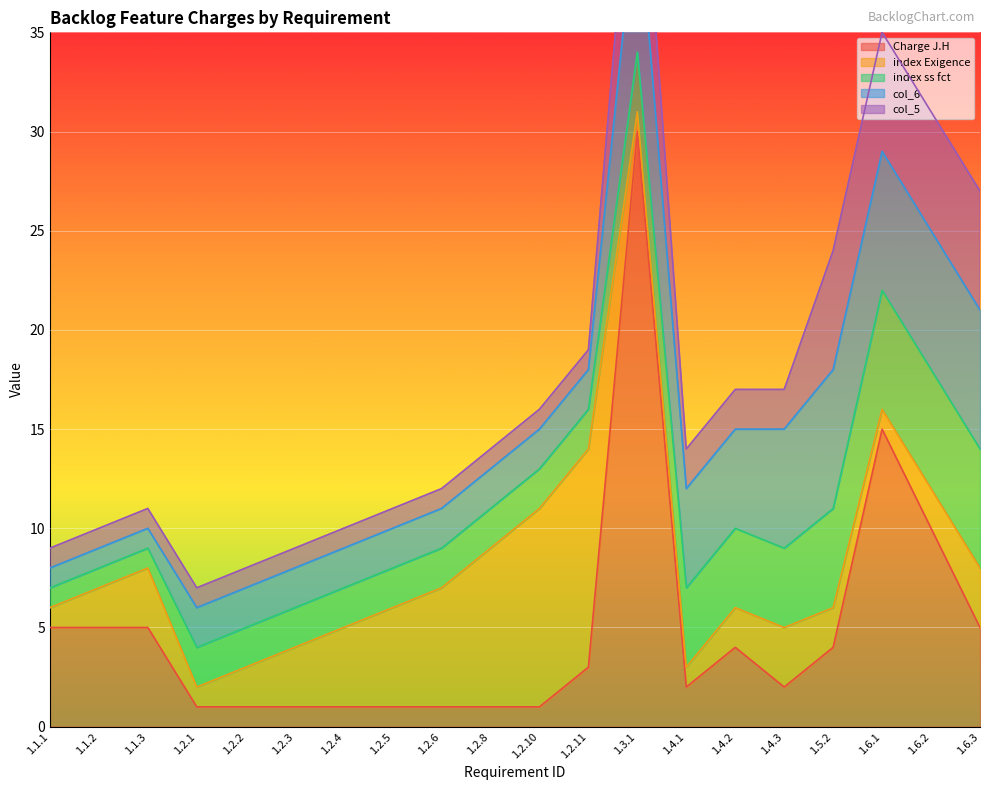

What are all the series names shown in the legend?

Charge J.H, index Exigence, index ss fct, col_6, col_5